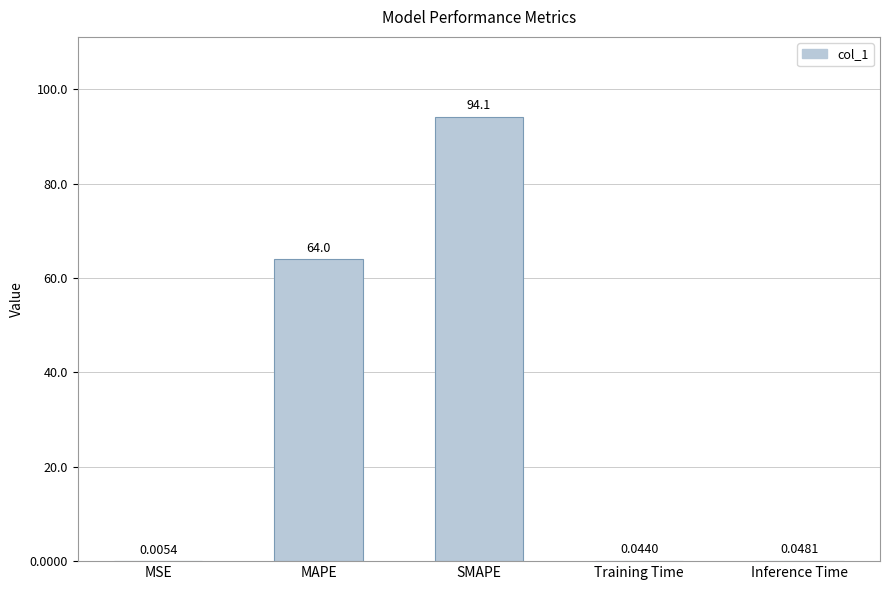

Are the bars horizontal?

No